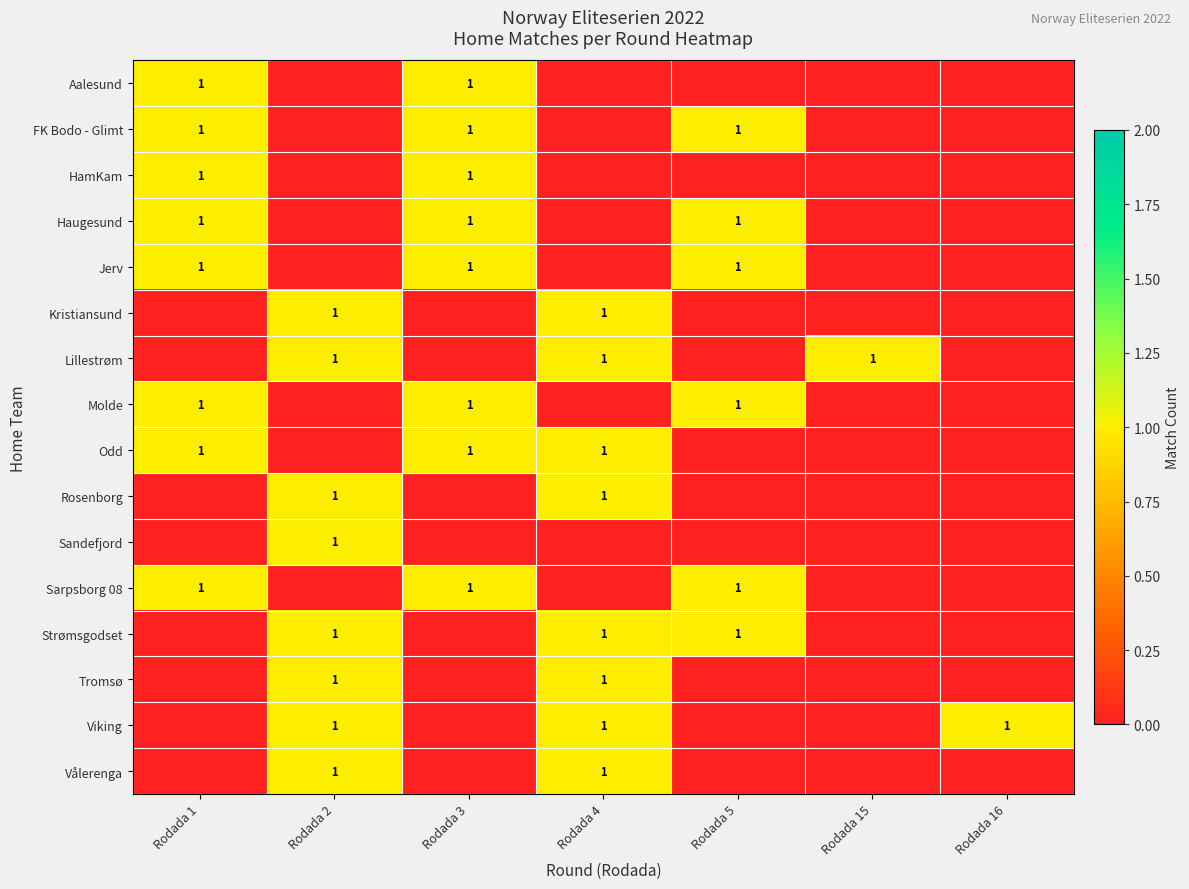

True or false: Strømsgodset has a value of 2 at Rodada 5.

False